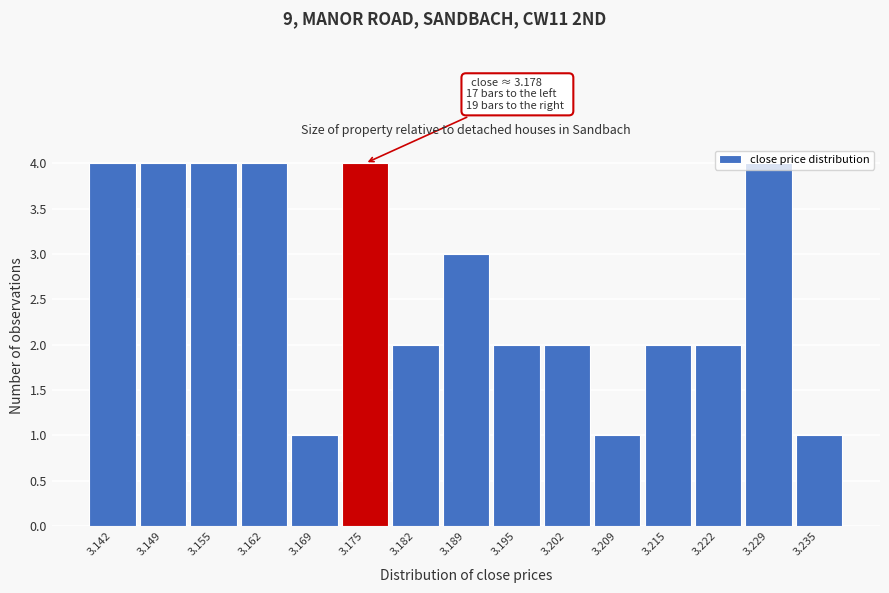

What is the greatest value displayed?

4